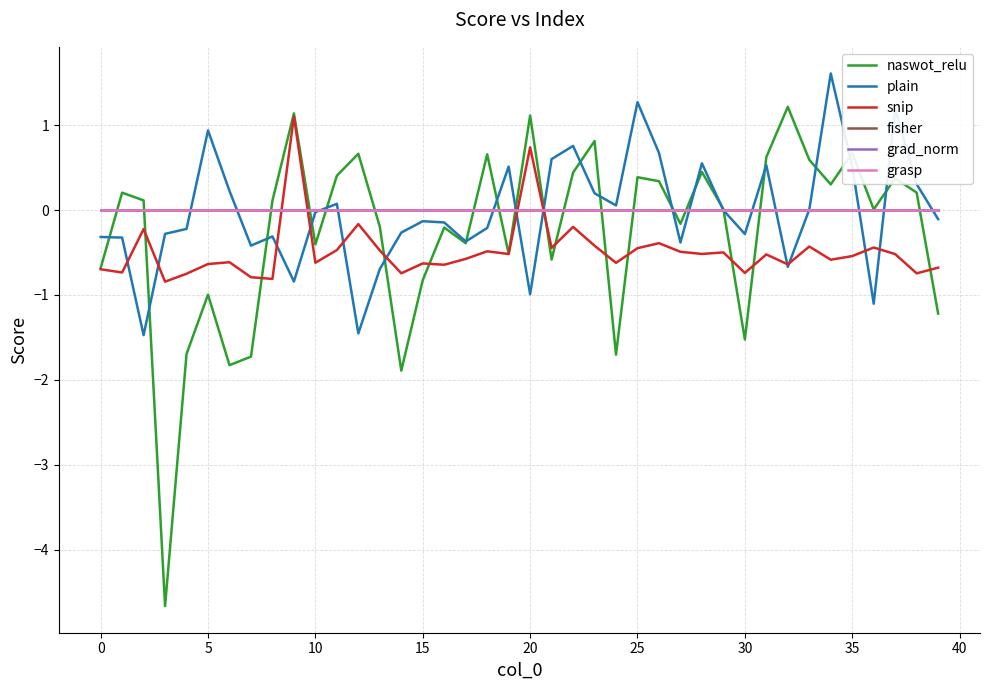

What is the label of the 35th point from the left?

34